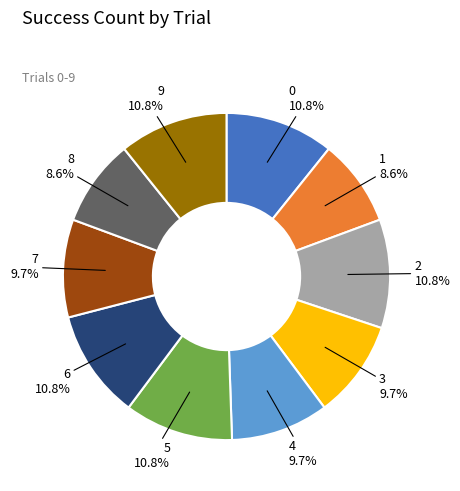

Is it true that 0 is 16% of the pie?

False